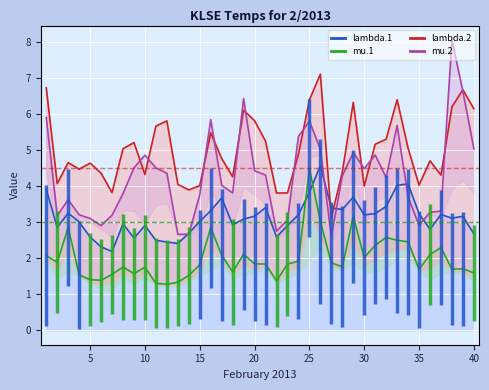

True or false: lambda.2 and mu.1 cross at least once.

False